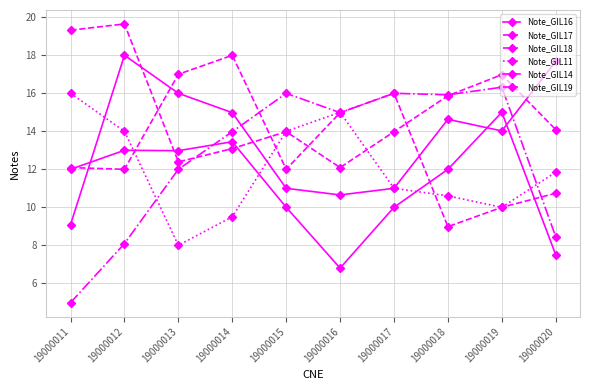

What is the approximate value of Note_GIL19 at 19000018?

9.0